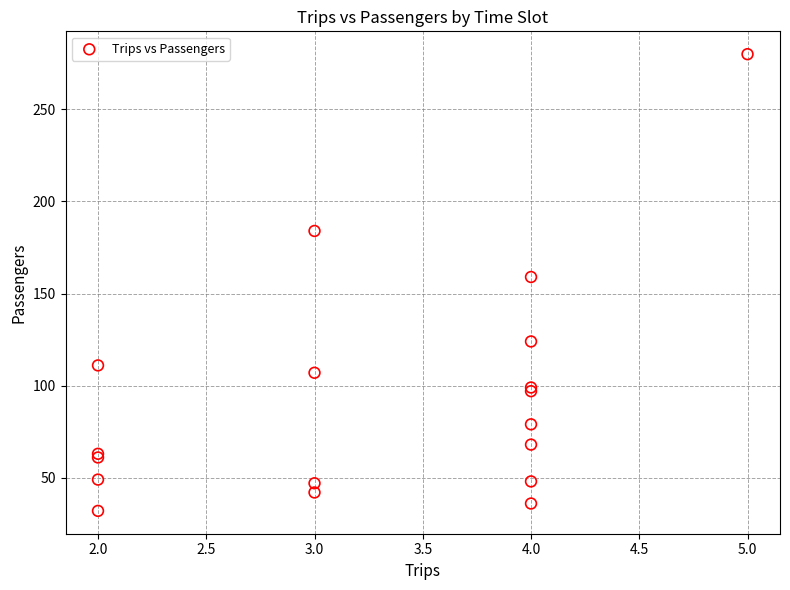

What Y value in the scatter plot is closest to 156?

159